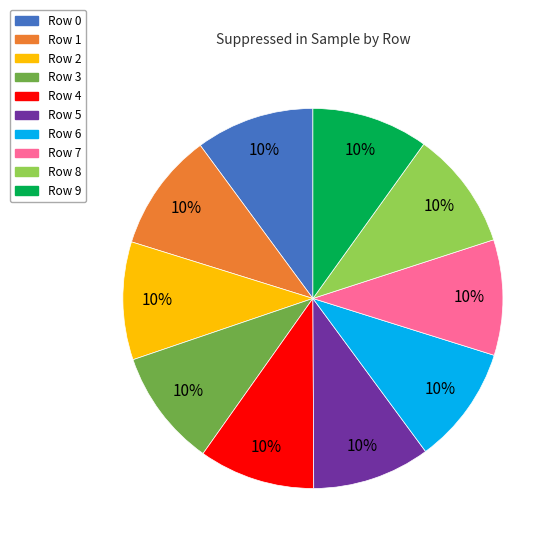

To the nearest percent, what percentage of the pie is Row 9?

10%